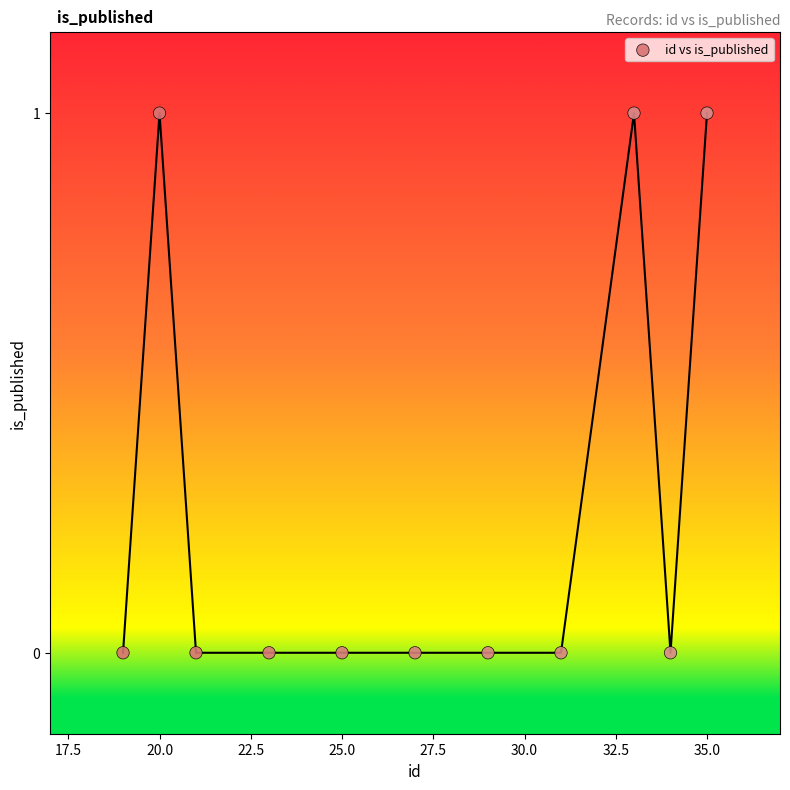

What is the average X value?

27